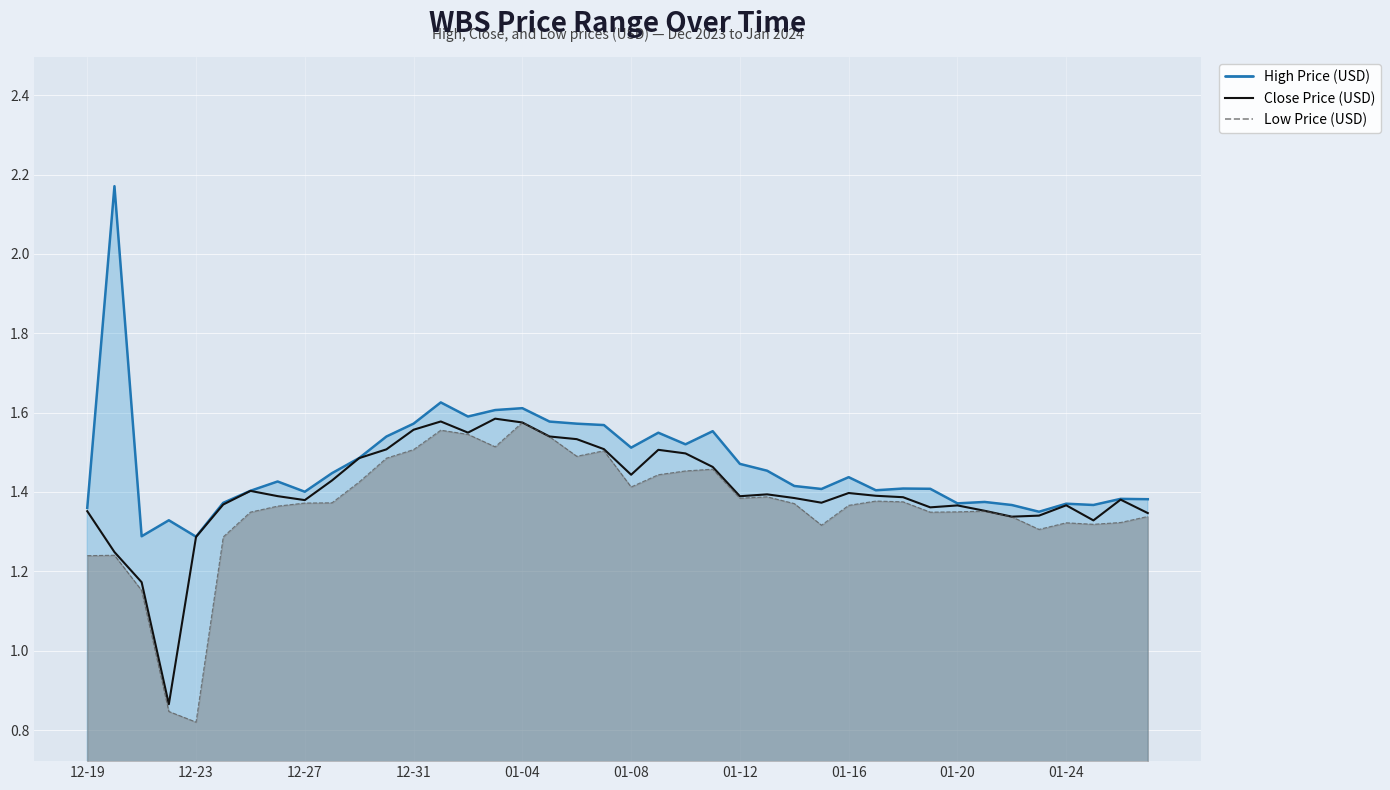

What is the value of the 6th point from the left?

1.4